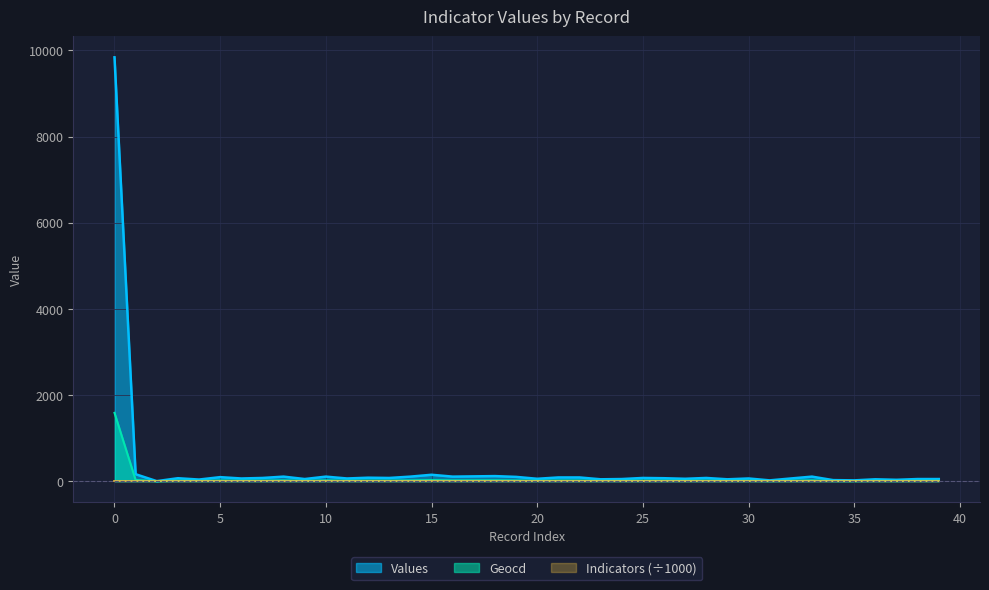

Is it true that Geocd equals 9 at 33?

False